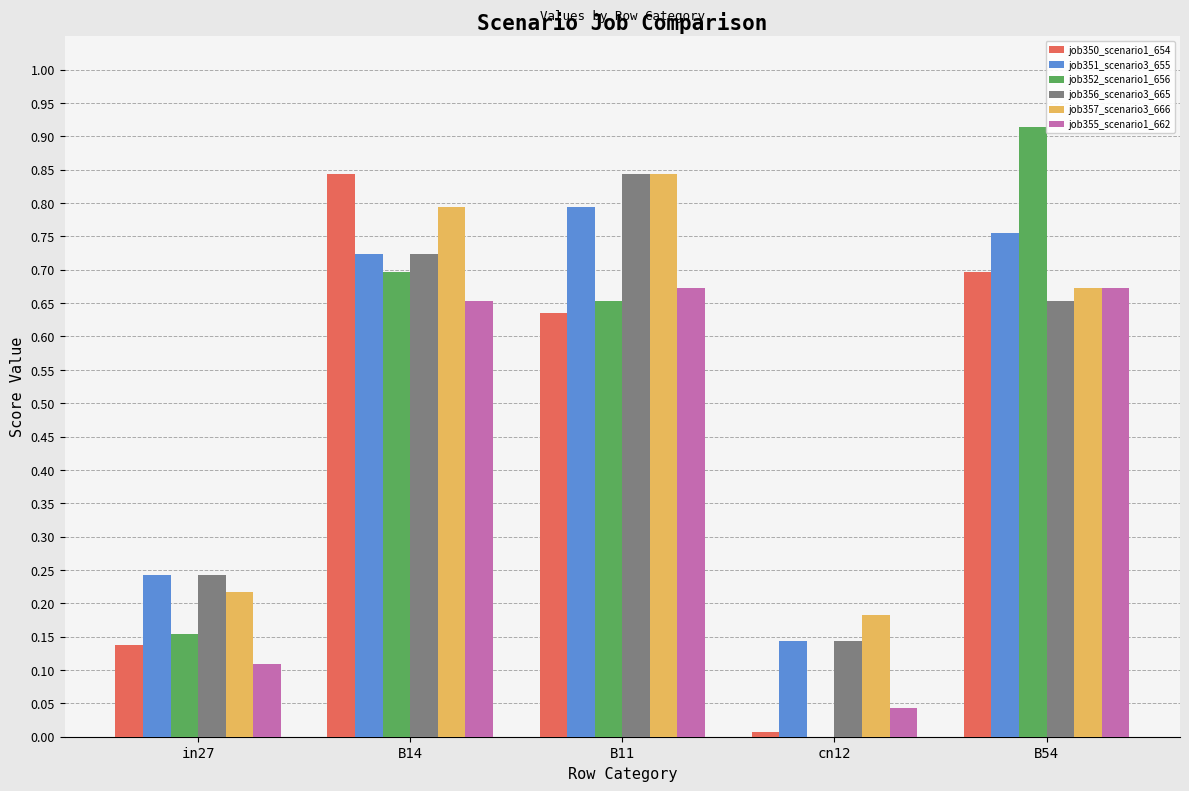

At which category does the chart reach its peak across all series?

B54